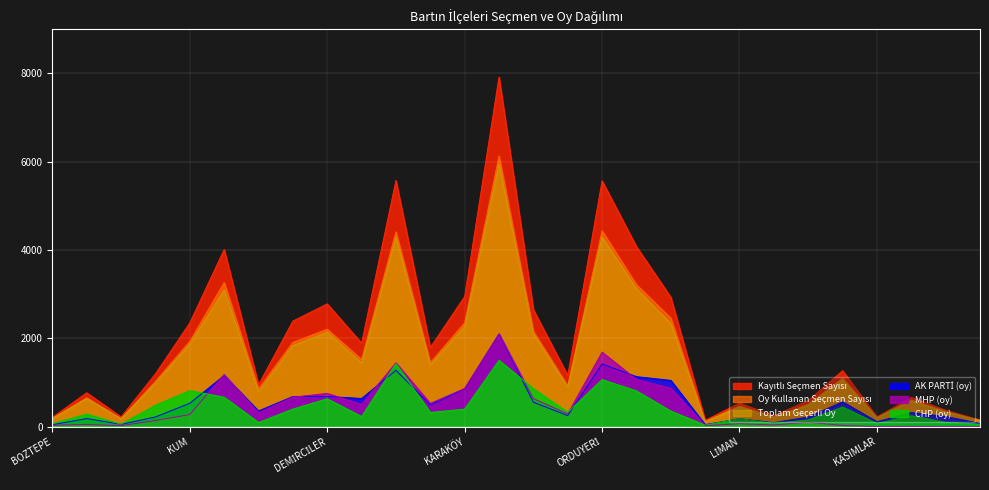

What is the highest value of the Toplam Geçerli Oy series?

5948